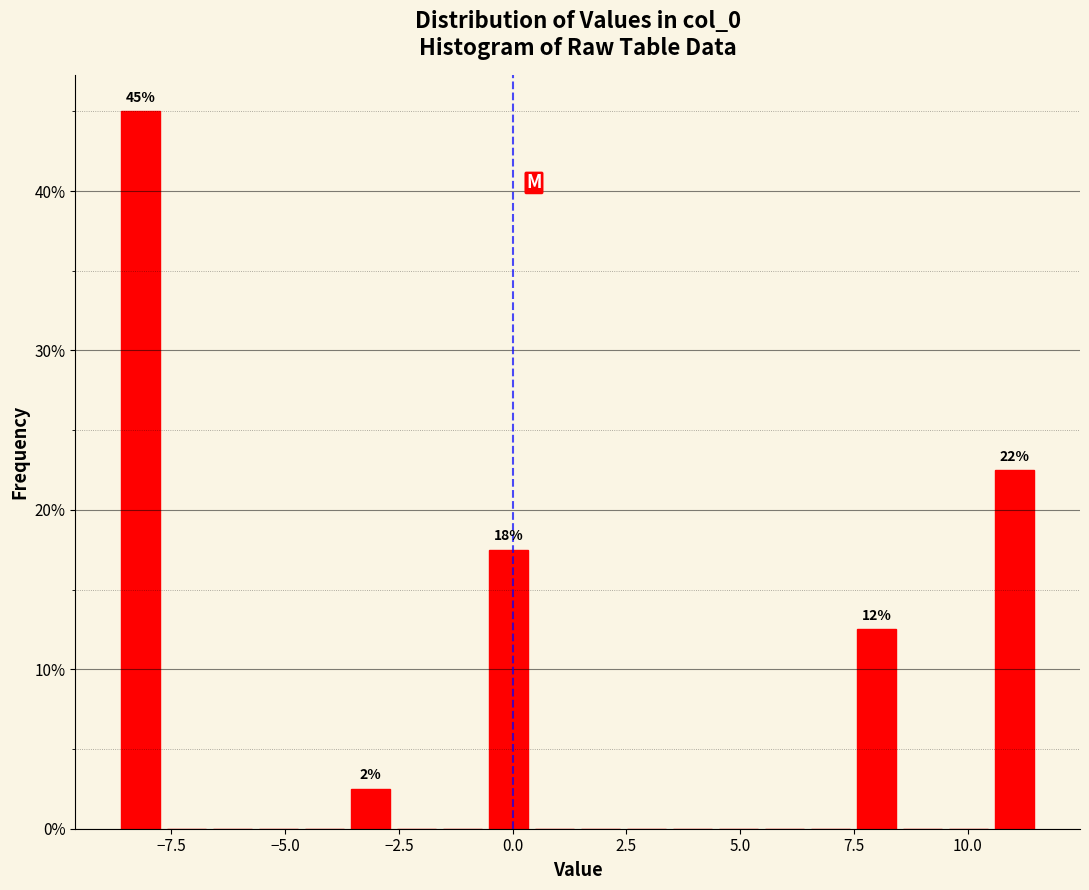

Read against the x-axis, roughly where is the centre of the tallest bar?

-8.0